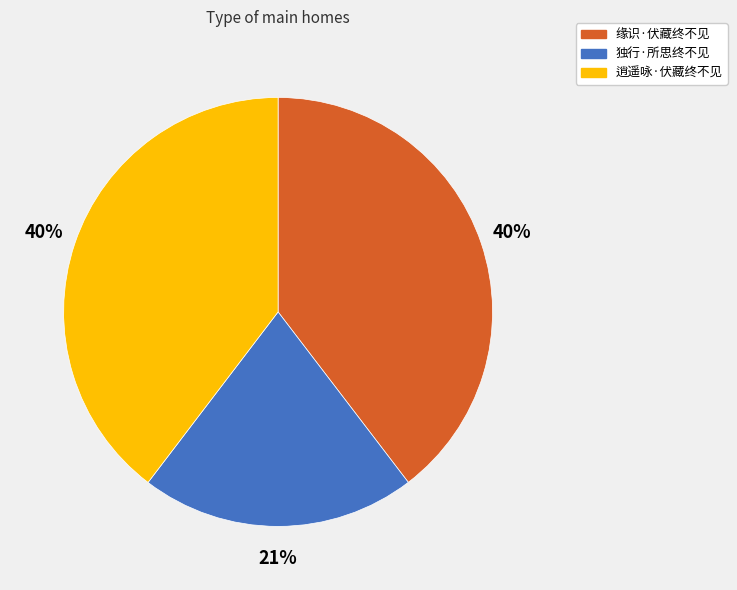

To the nearest percent, what is the difference between the largest and smallest slice percentages?

19%